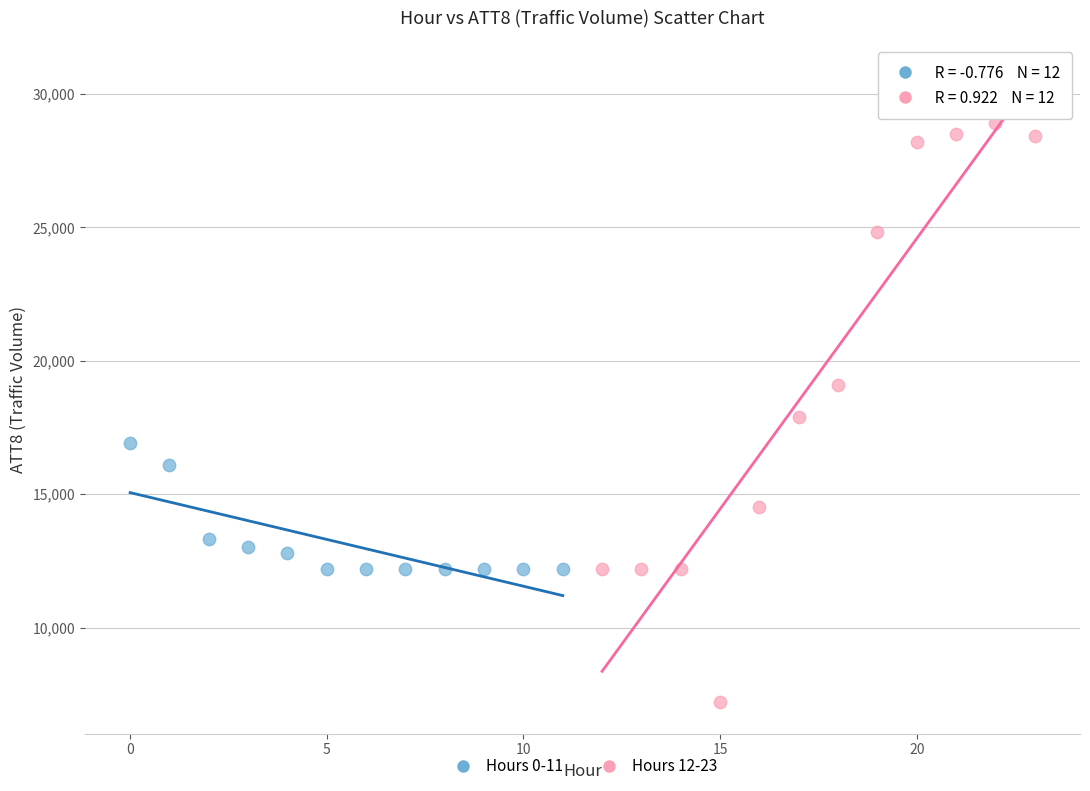

Which series reaches the maximum Y coordinate?

Hours 12-23